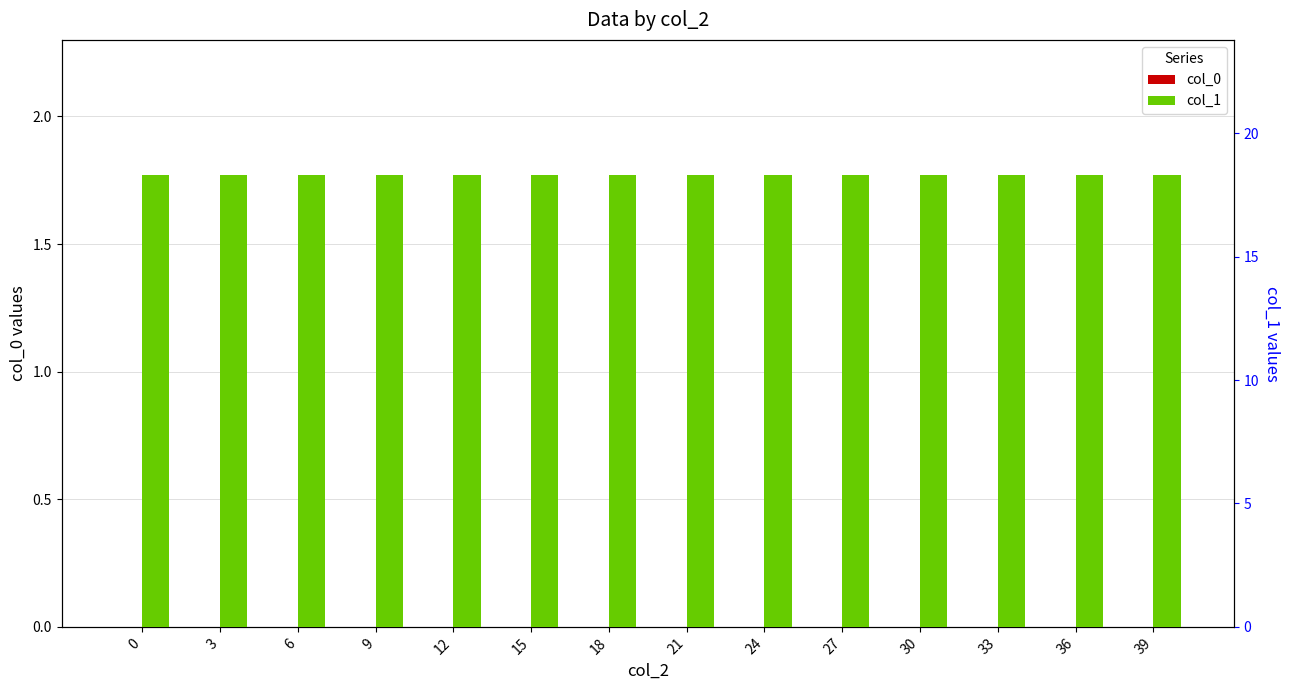

What is the value of the col_1 bar at the 4th from the left?

18.3